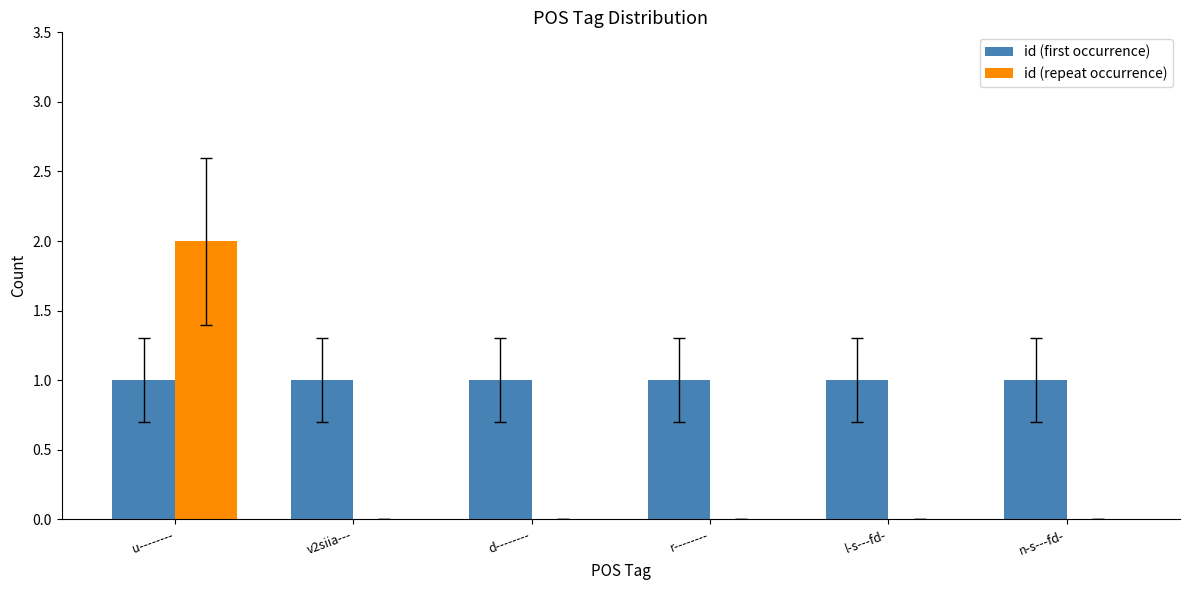

At which category is the sum across all series the highest?

u--------